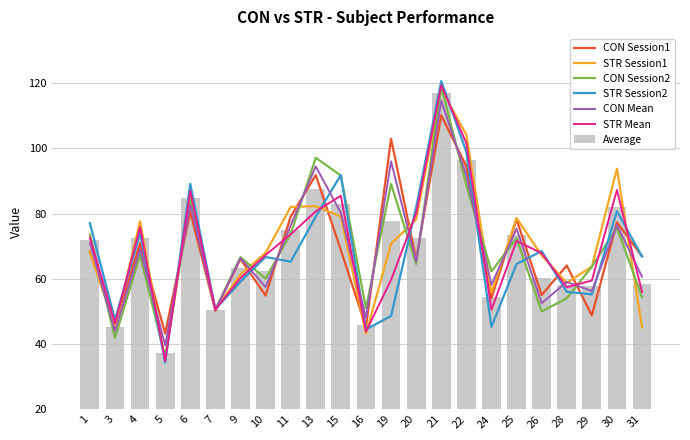

Which has a higher value, 29 or 1?

1